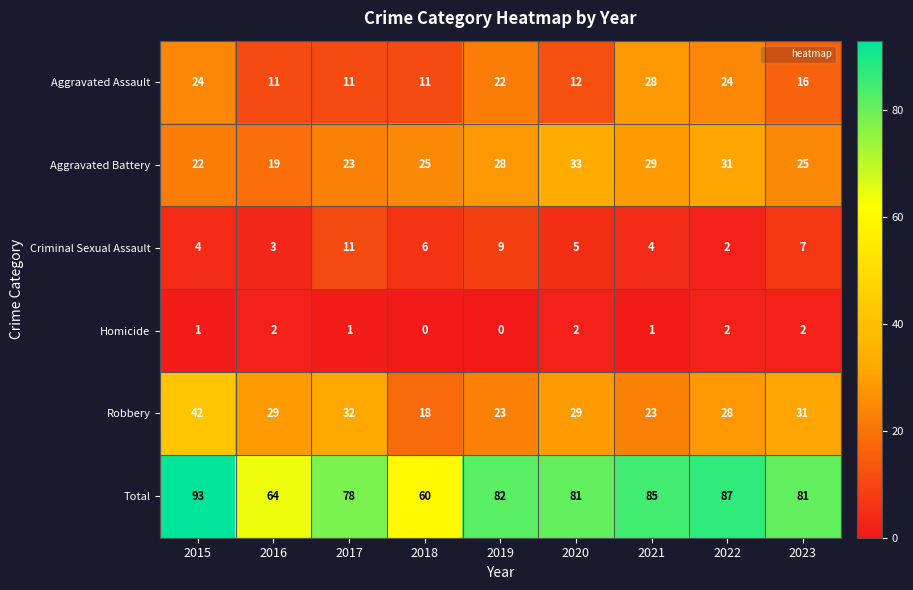

The Robbery series shows 28 at 2022. True or false?

True